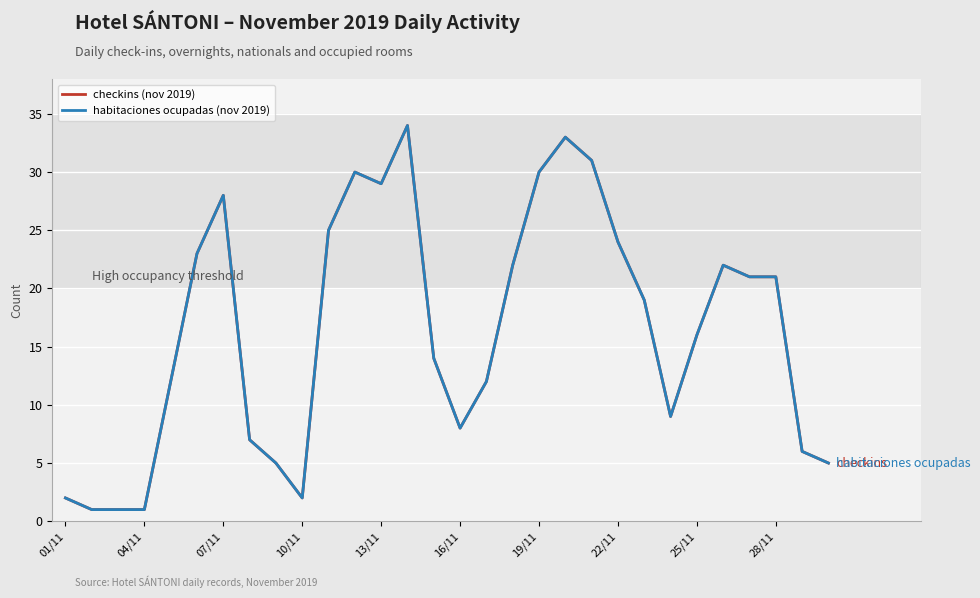

Does the chart display data point markers on the line(s)?

No